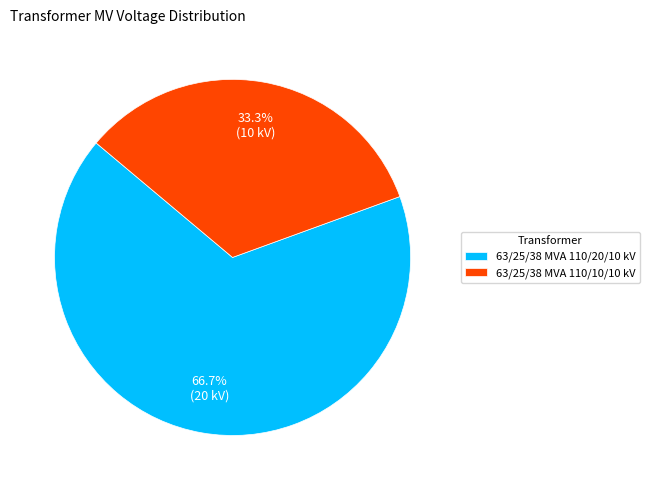

What percentage is the 63/25/38 MVA 110/20/10 kV slice, to the nearest percent?

67%